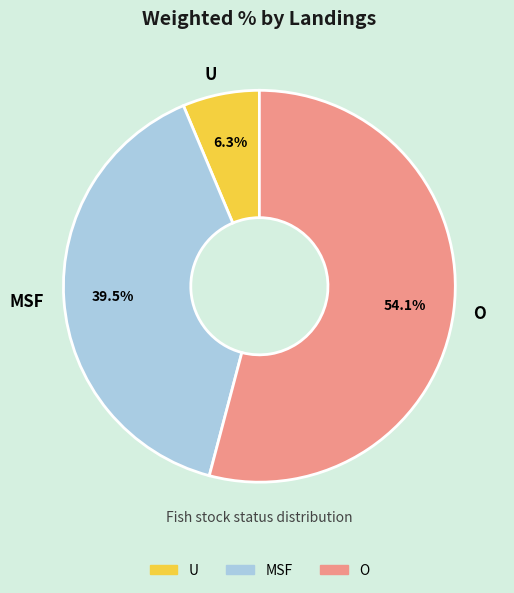

What is the largest slice in the pie chart?

O